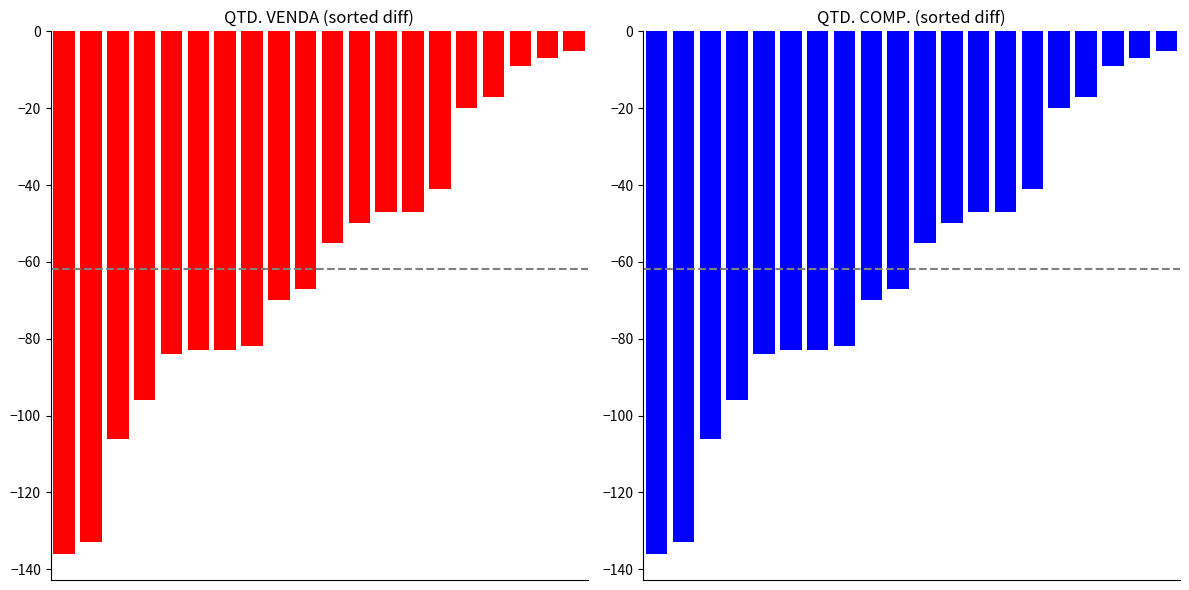

Reading left to right, transcribe all the data shown in this chart.

QTD. VENDA: -136	-133	-106	-96	-84	-83	-83	-82	-70	-67	-55	-50	-47	-47	-41	-20	-17	-9	-7	-5
QTD. COMP.: -136	-133	-106	-96	-84	-83	-83	-82	-70	-67	-55	-50	-47	-47	-41	-20	-17	-9	-7	-5